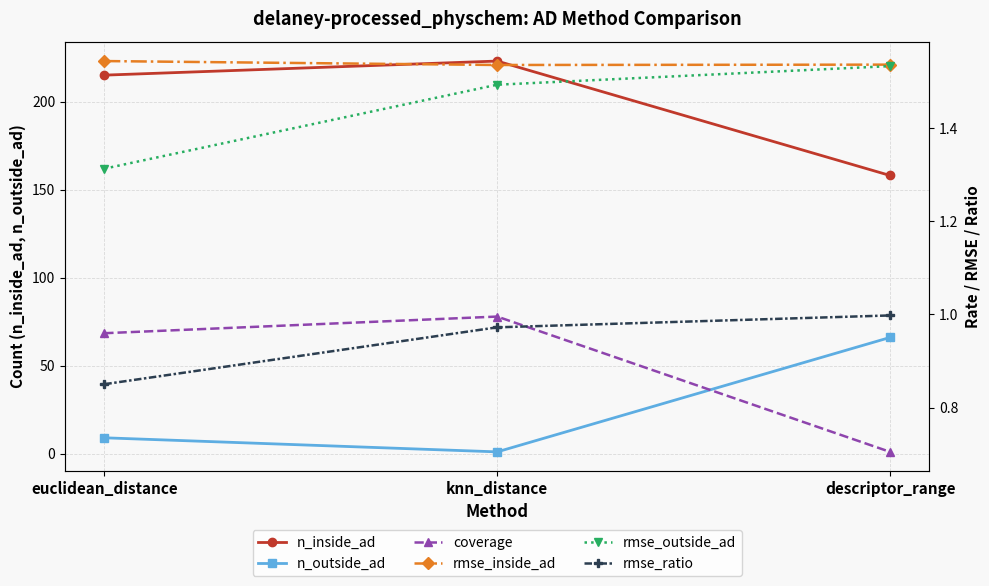

Which series has the largest total across all categories?

n_inside_ad